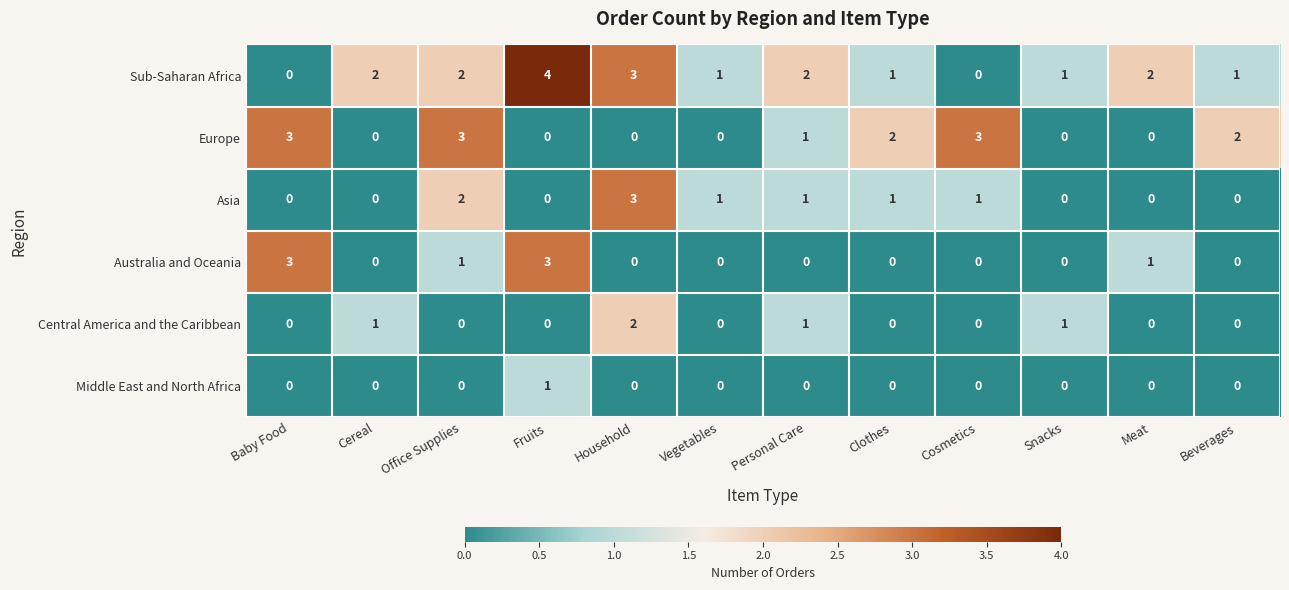

Count the Middle East and North Africa values in the range 0 to 1.

12